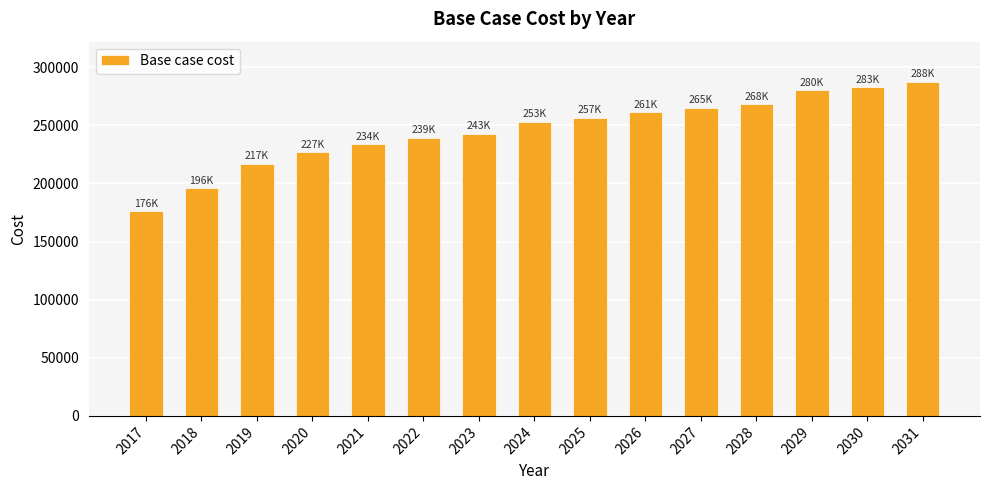

Reading left to right, transcribe all the data shown in this chart.

176311.4	196096.8	217016.2	227232.6	234043.6	239395.0	242800.5	253246.9	256749.8	261253.5	265256.8	268259.2	280346.5	282918.1	287547.0